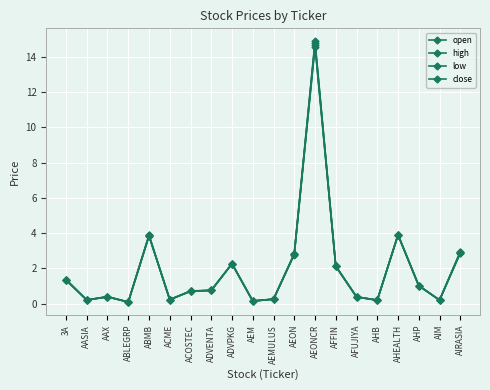

What position from the right is AEM?

11